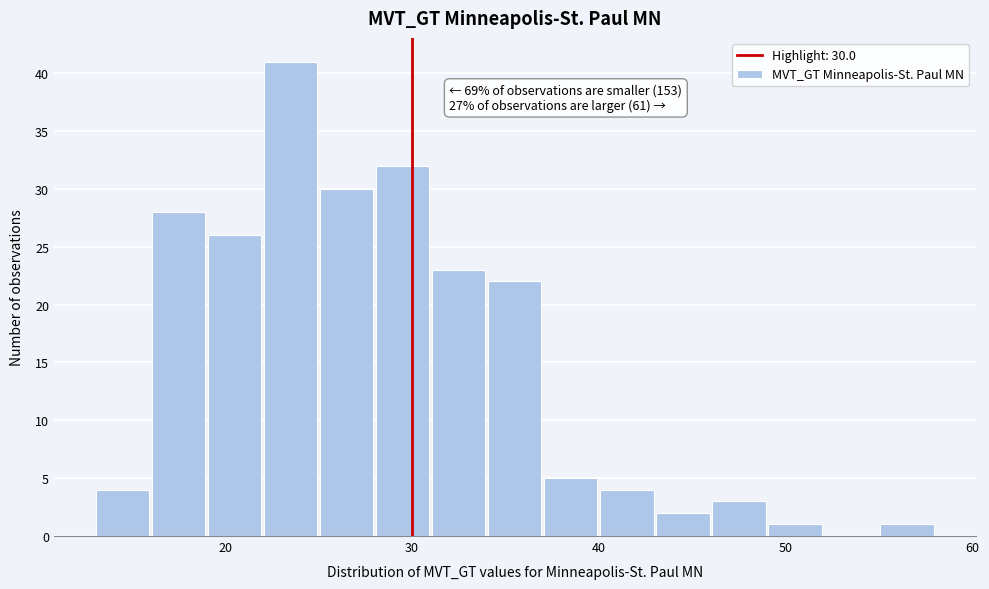

Read against the x-axis, roughly where is the centre of the tallest bar?

24